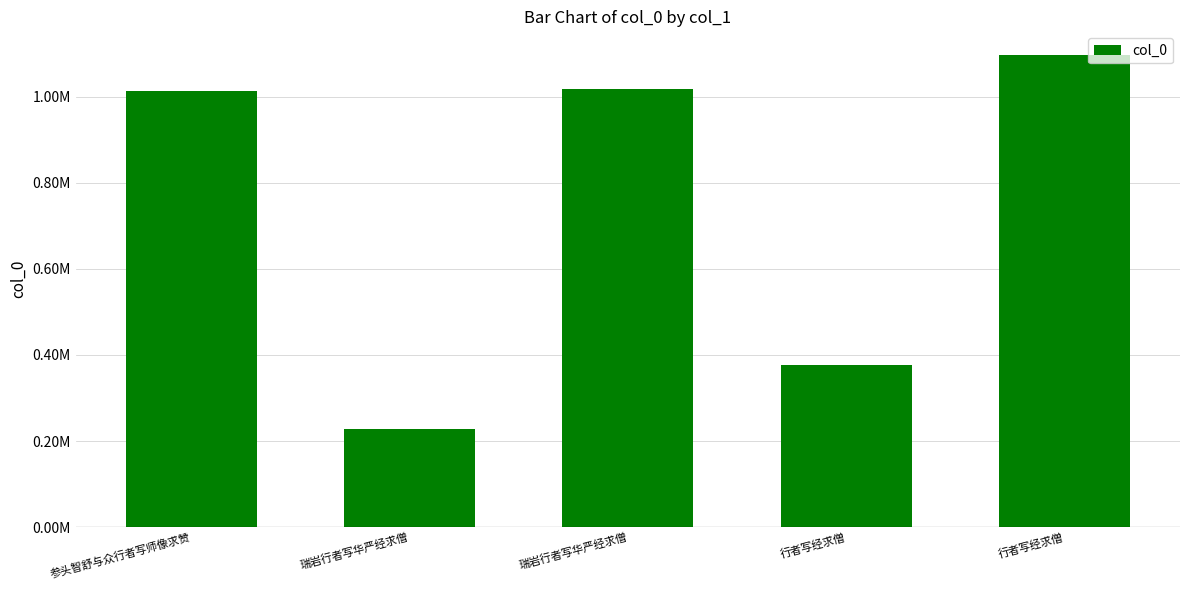

Which category has the highest value across all series?

行者写经求僧